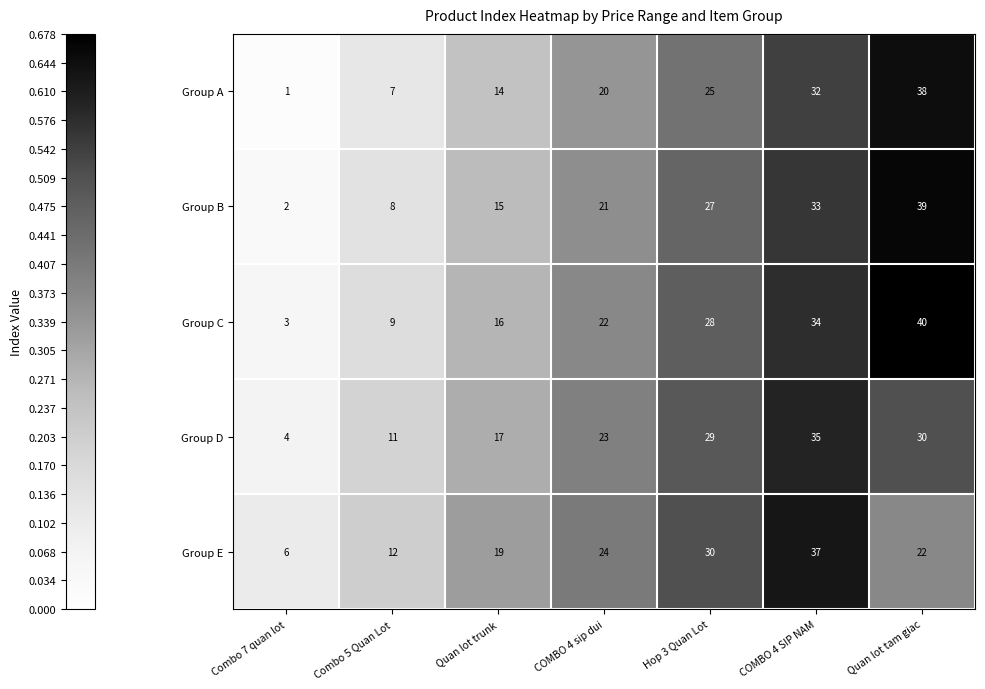

Which category has the highest value in the Group C series?

Quan lot tam giac